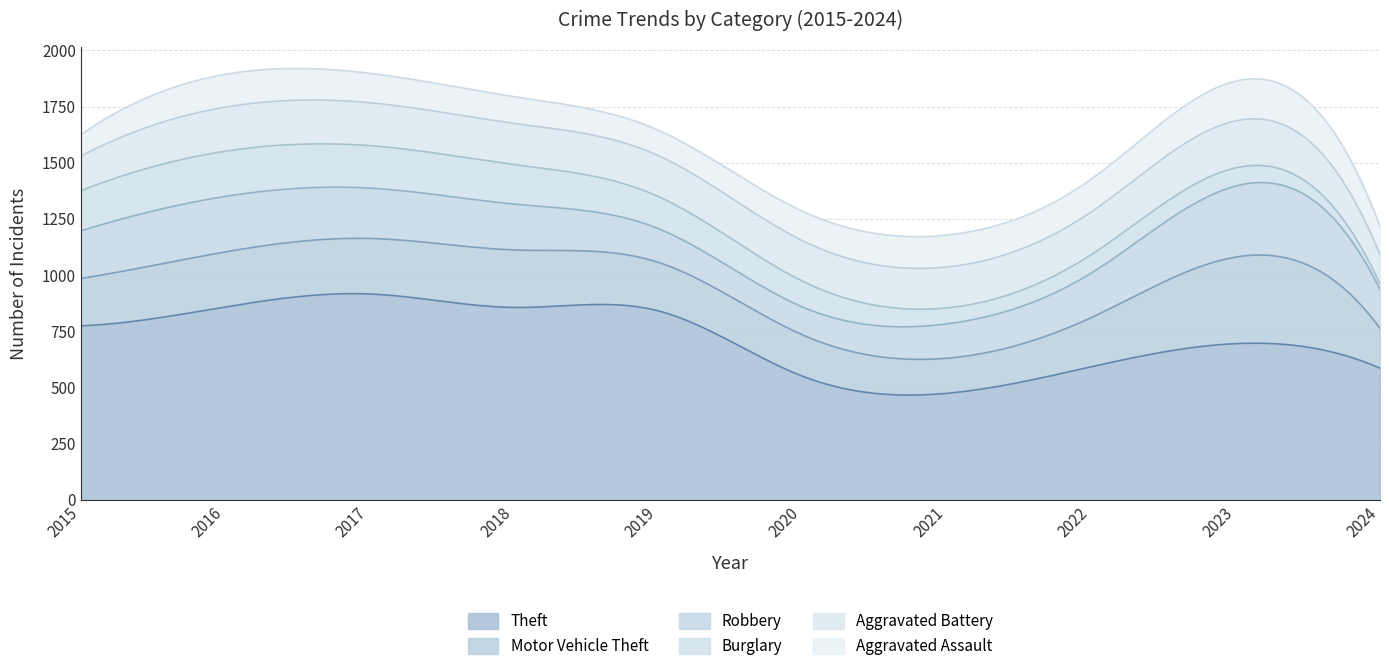

The Motor Vehicle Theft series shows 291 at 2024. True or false?

False